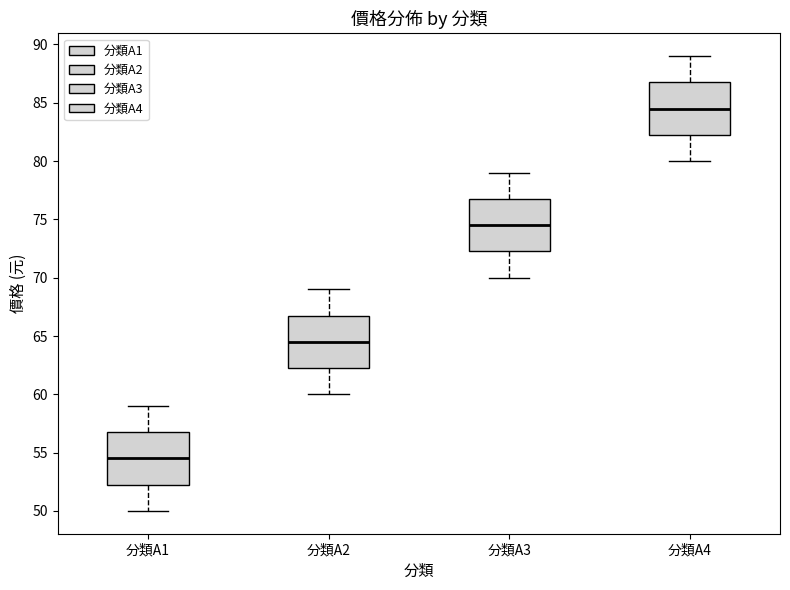

Reading left to right, read every box against the y-axis: the position of its median line, the range the box covers, and the ends of its whiskers. The values are not printed on the chart, so give them approximately, as read against the axis.

分類A1: median 54.5, box 52.5 to 57.0, whiskers 50.0 to 59.0
分類A2: median 64.5, box 62.5 to 67.0, whiskers 60.0 to 69.0
分類A3: median 74.5, box 72.5 to 77.0, whiskers 70.0 to 79.0
分類A4: median 84.5, box 82.5 to 87.0, whiskers 80.0 to 89.0